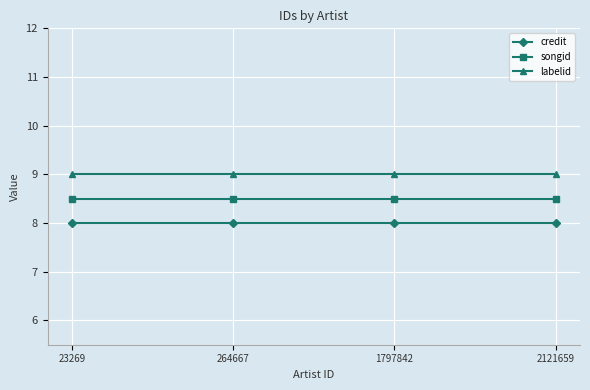

What is the difference between the highest and lowest values at 2121659?

1.0